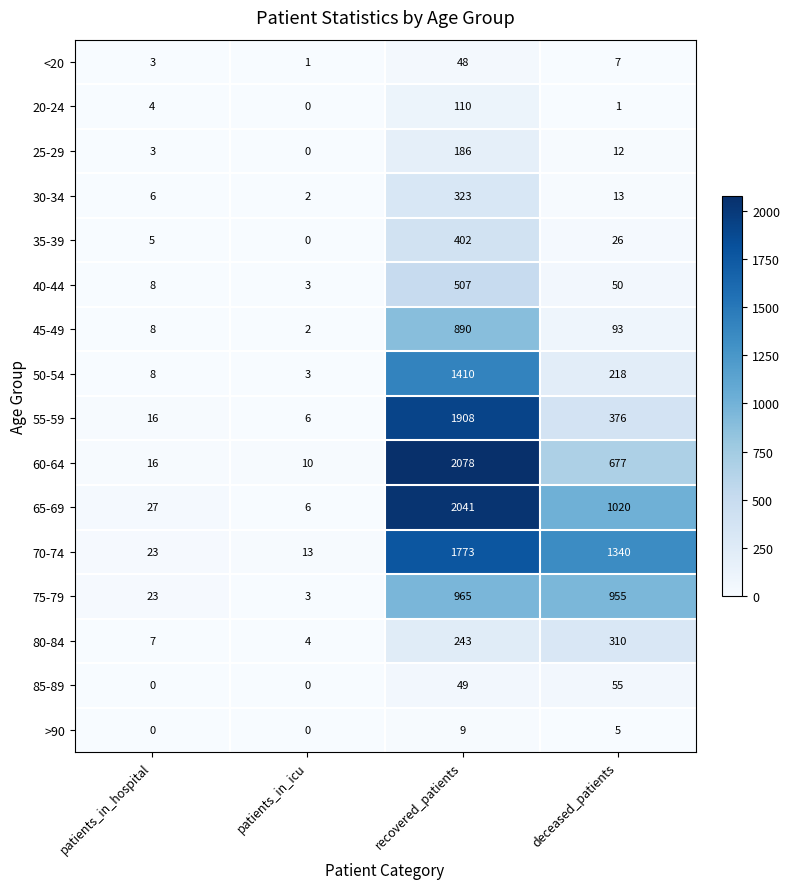

What is the sum of all 75-79 values?

1946